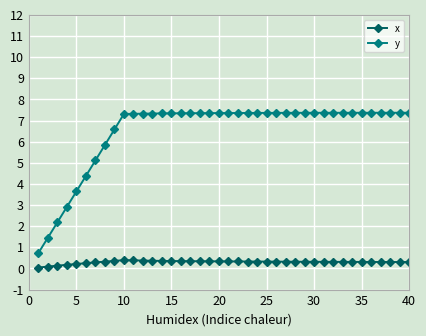

What is the value of the y point at the 35th from the left?

7.4